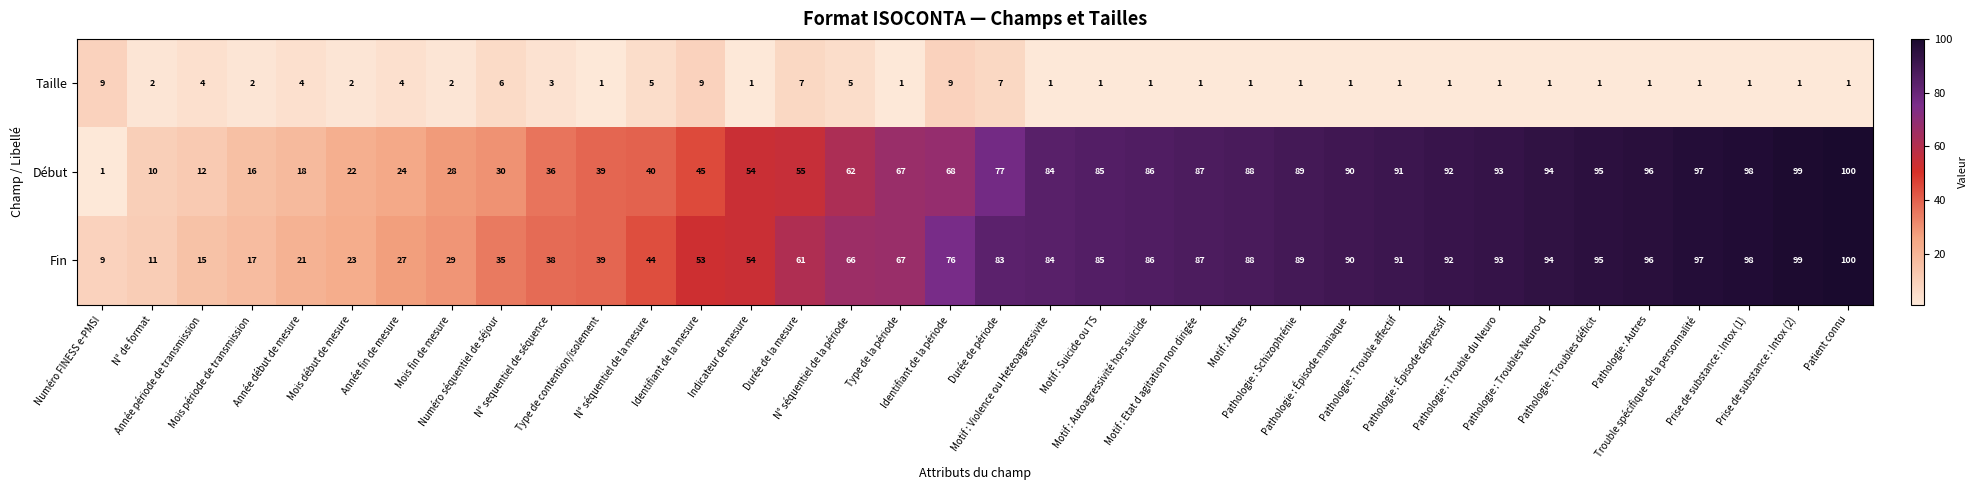

How many Taille values are between 1 and 4?

28